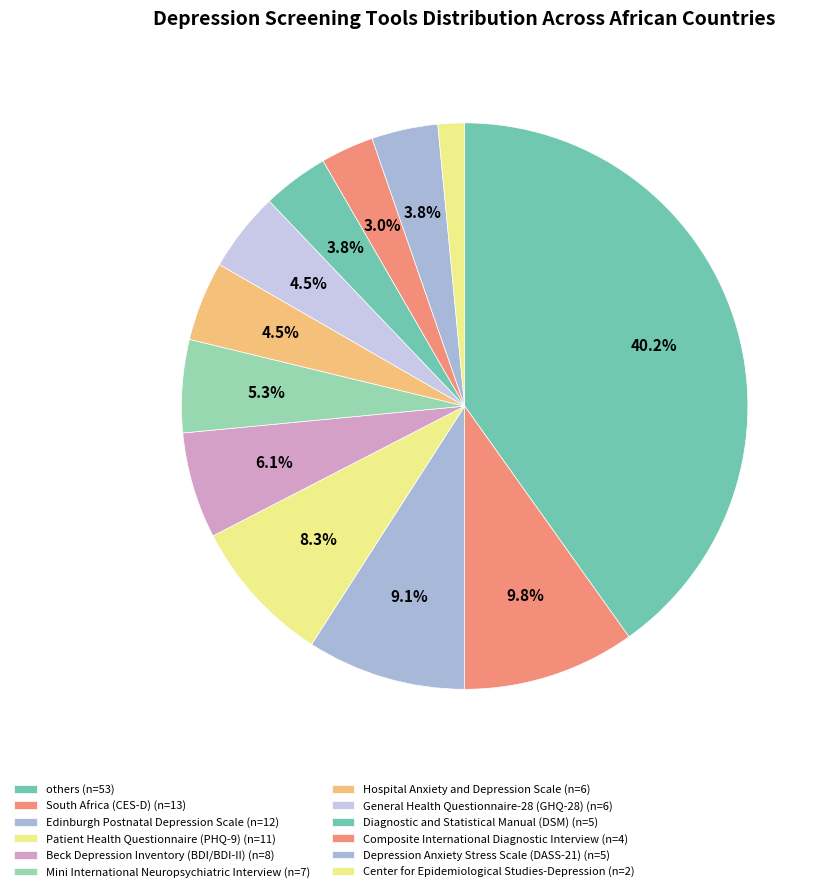

To the nearest percent, what is the difference between the South Africa (CES-D) and Hospital Anxiety and Depression Scale slice percentages?

5%